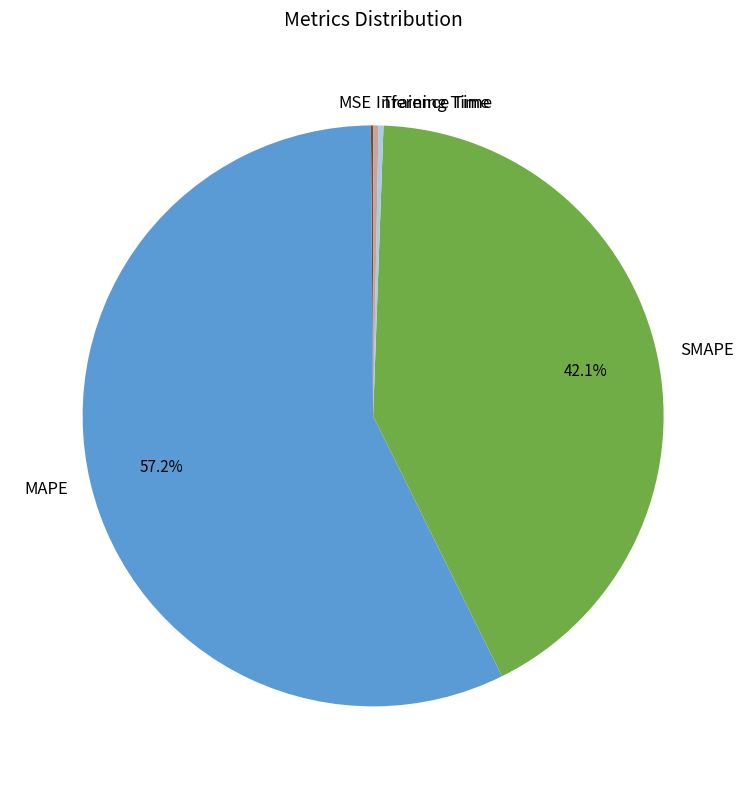

How much of the chart is everything except SMAPE?

57.9%